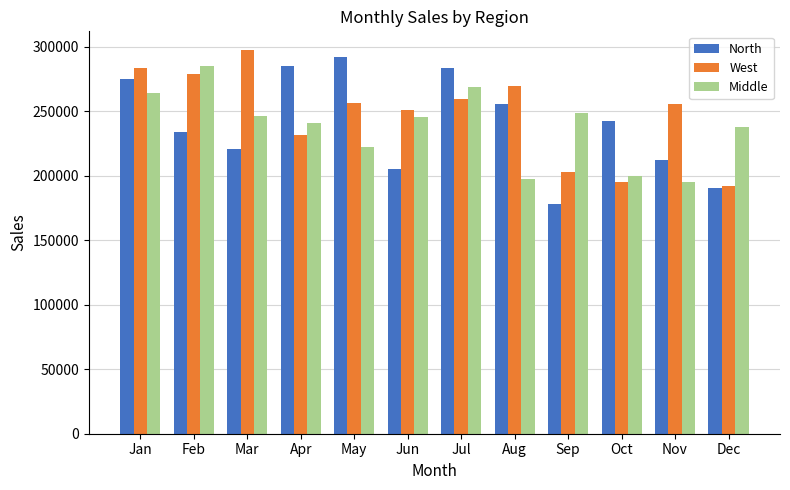

How many categories are shown in the chart?

12